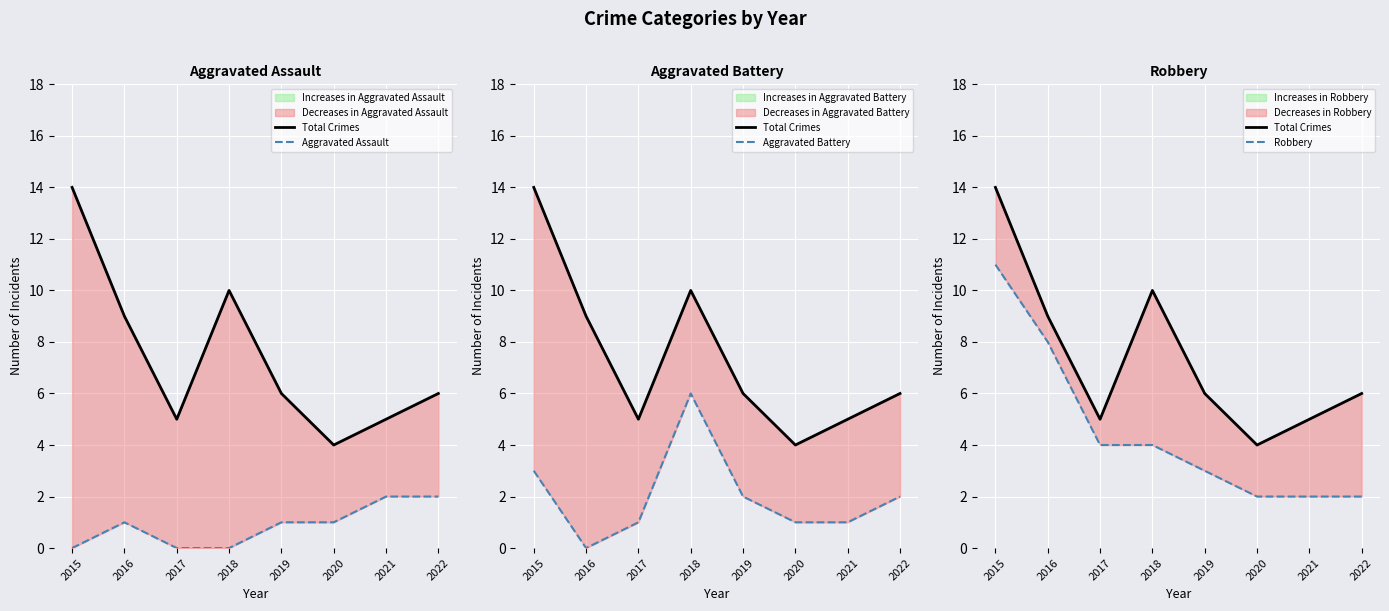

Reading left to right, list all the values displayed in this chart.

Total Crimes: 14	9	5	10	6	4	5	6
Aggravated Assault: 0	1	0	0	1	1	2	2
Aggravated Battery: 3	0	1	6	2	1	1	2
Robbery: 11	8	4	4	3	2	2	2